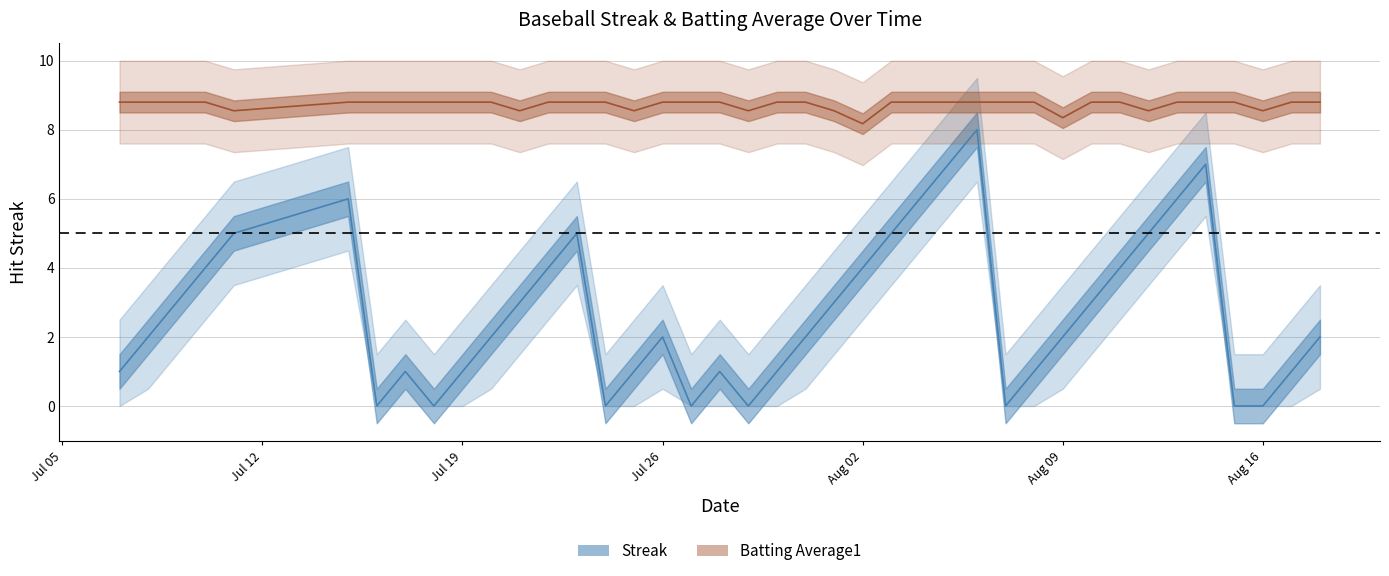

What is the difference between the maximum and second lowest values in the Streak series?

8.0